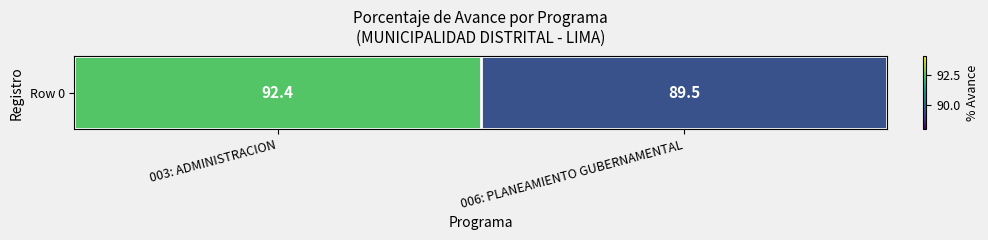

Read the value at 003: ADMINISTRACION.

92.4